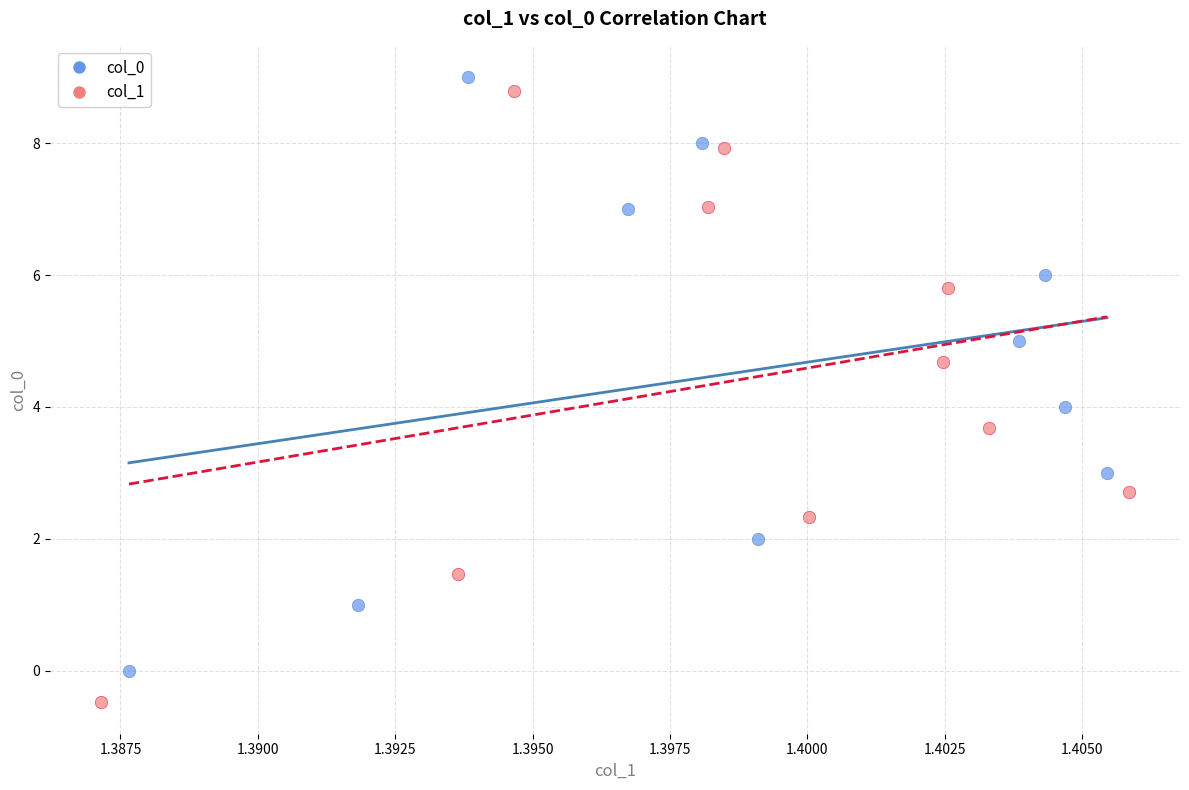

What are all the series names shown in the legend?

col_0, col_1